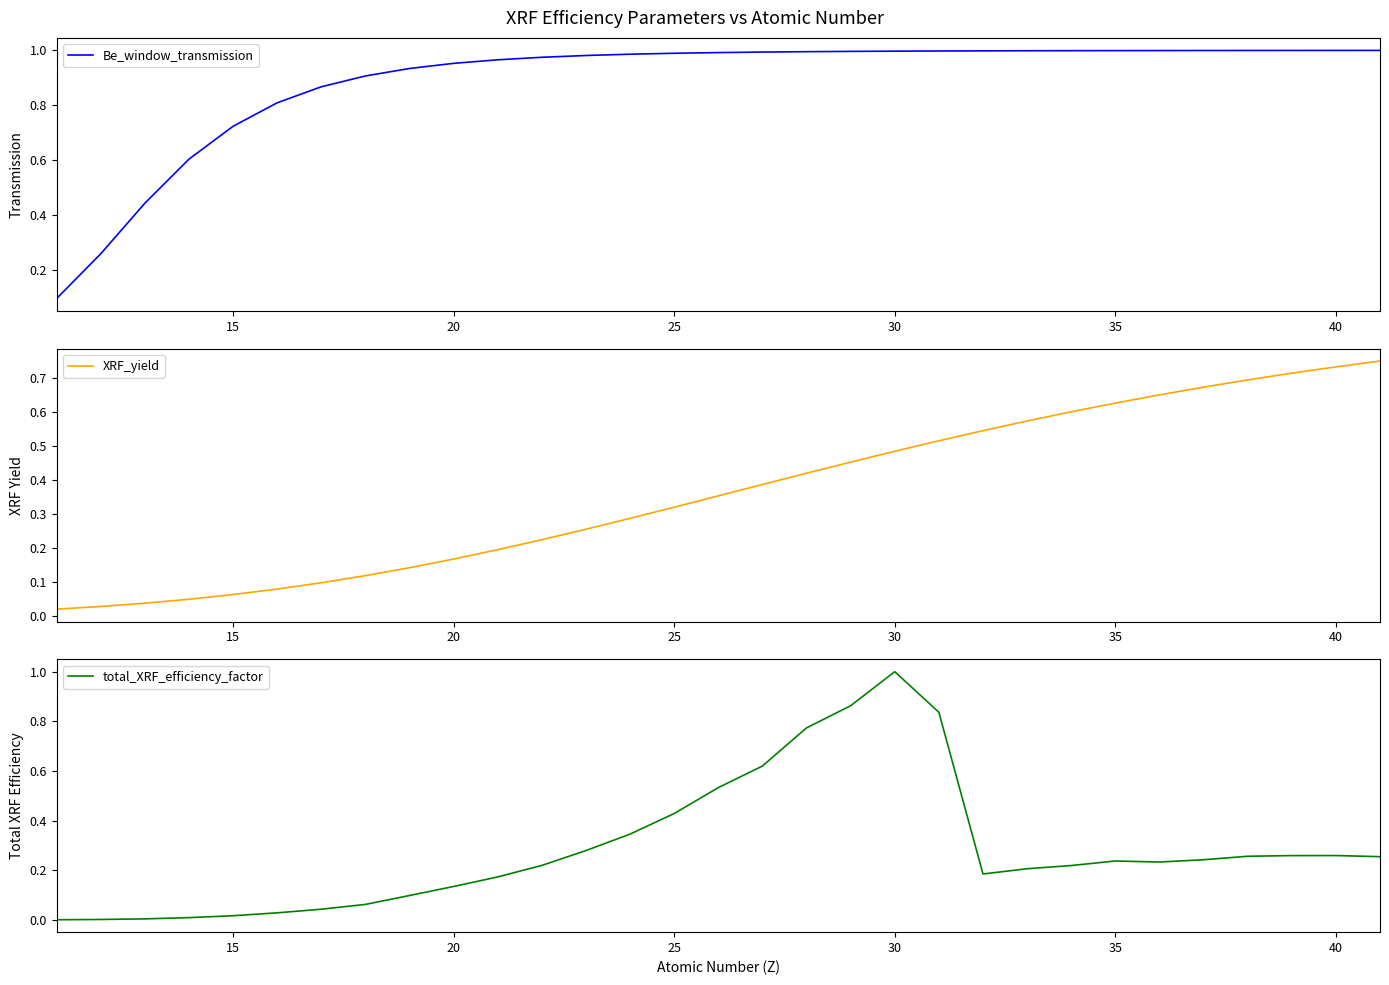

List the series in order of their peak value, highest first.

total_XRF_efficiency_factor, Be_window_transmission, XRF_yield